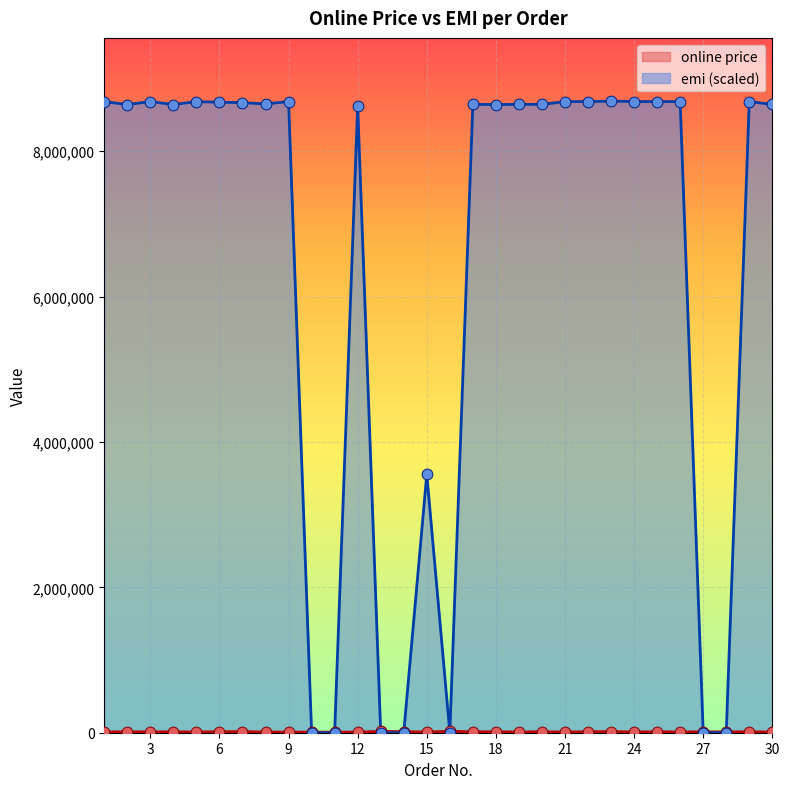

Which series contains the lowest Y value?

emi